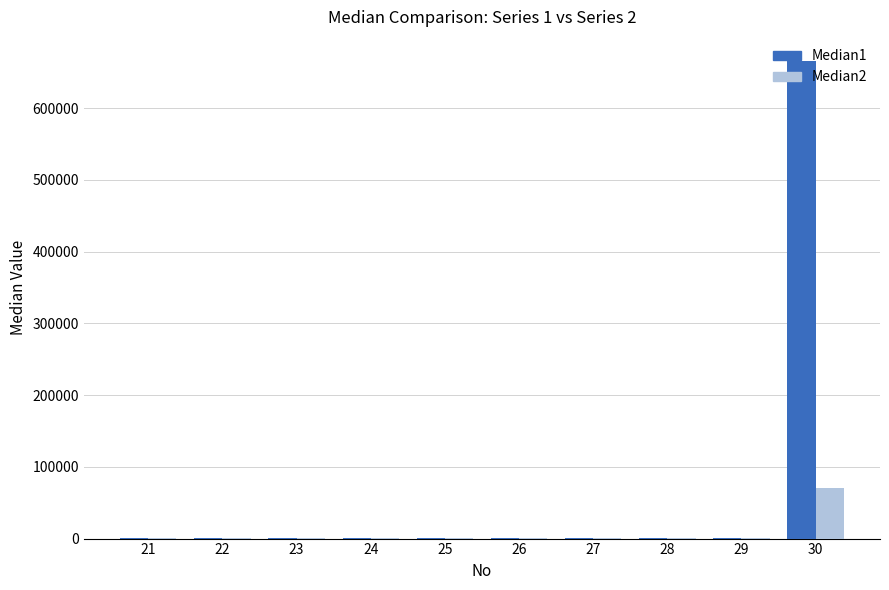

Is the value of Median1 at 30 greater than the value of Median2 at 27?

Yes